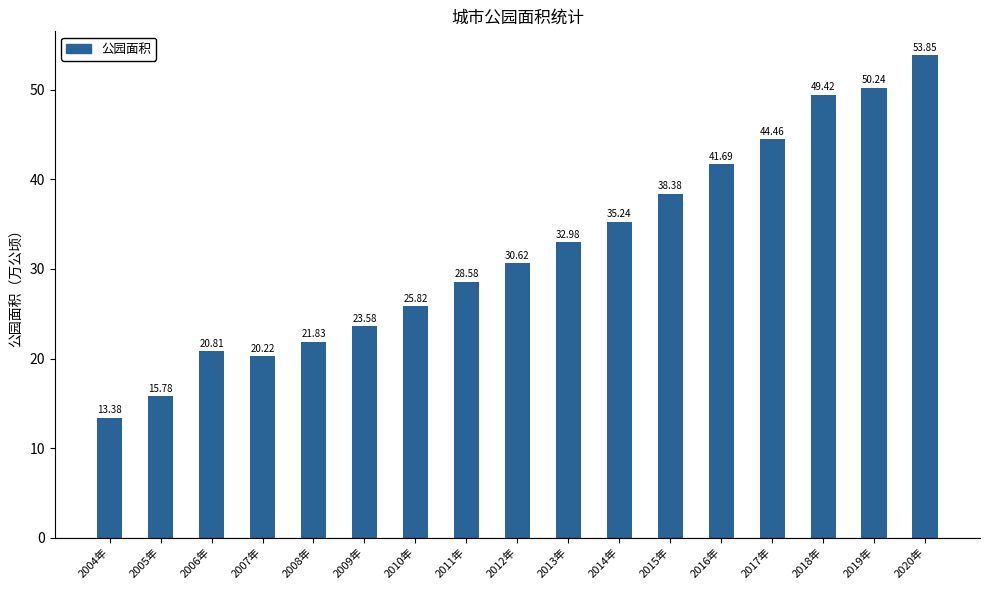

What is the change in value from 2016年 to 2020年?

+12.2